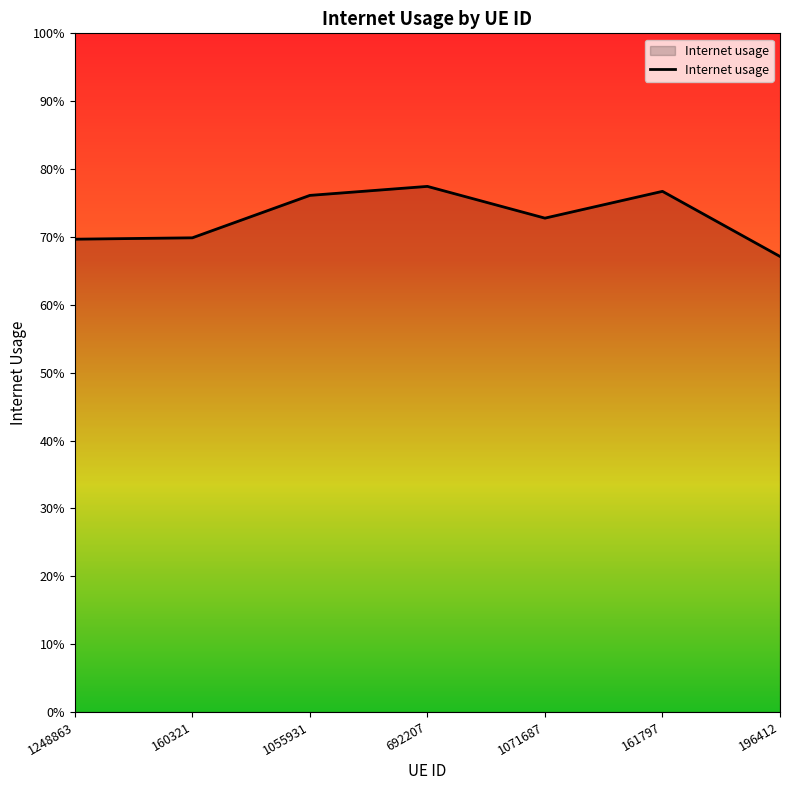

Which label corresponds to the largest value in the chart?

692207